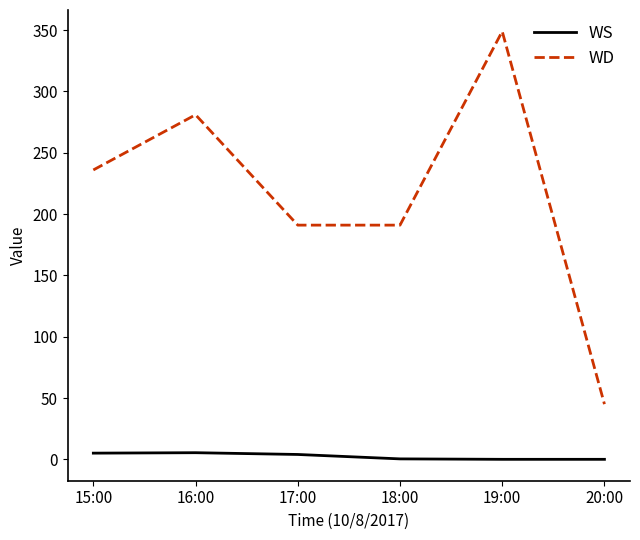

What is the difference between the maximum and minimum values in the WD series?

304.0